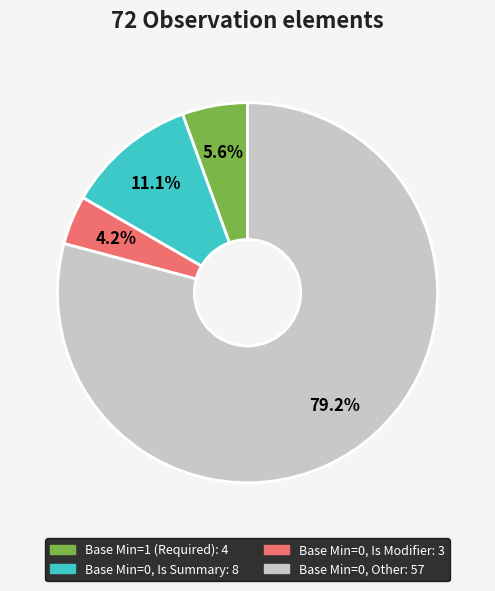

Is there any slice that represents more than half of the pie?

Yes